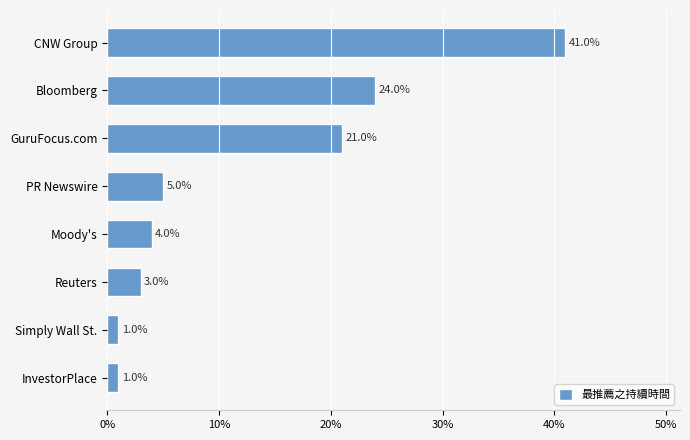

Reading bottom to top, transcribe all the data shown in this chart.

InvestorPlace=1	Simply Wall St.=1	Reuters=3	Moody's=4	PR Newswire=5	GuruFocus.com=21	Bloomberg=24	CNW Group=41